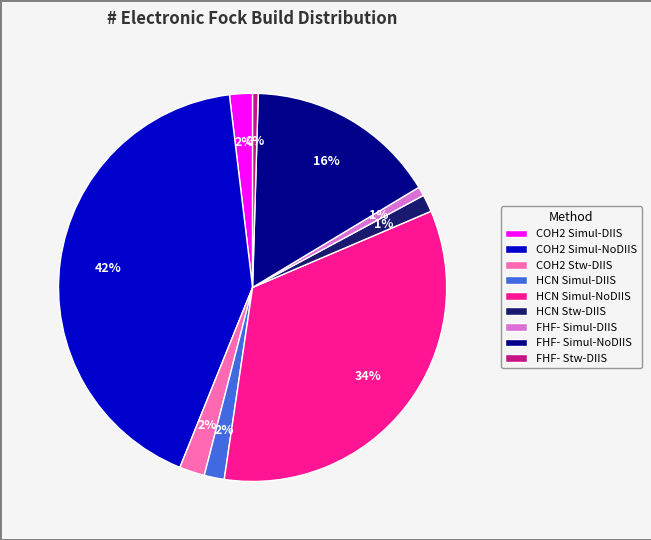

Is HCN Simul-NoDIIS the majority of the pie?

No